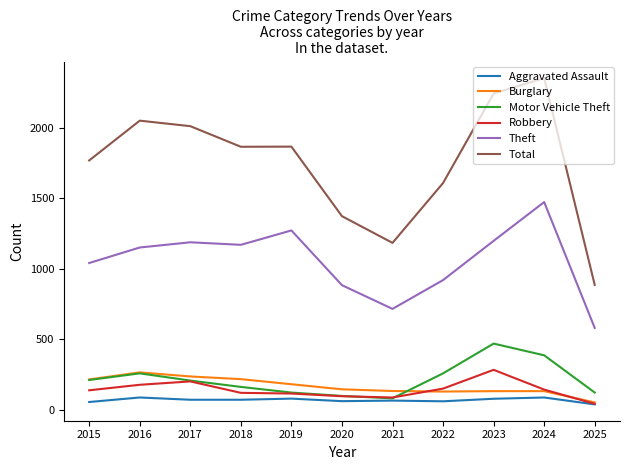

At which category does the chart reach its peak across all series?

2024